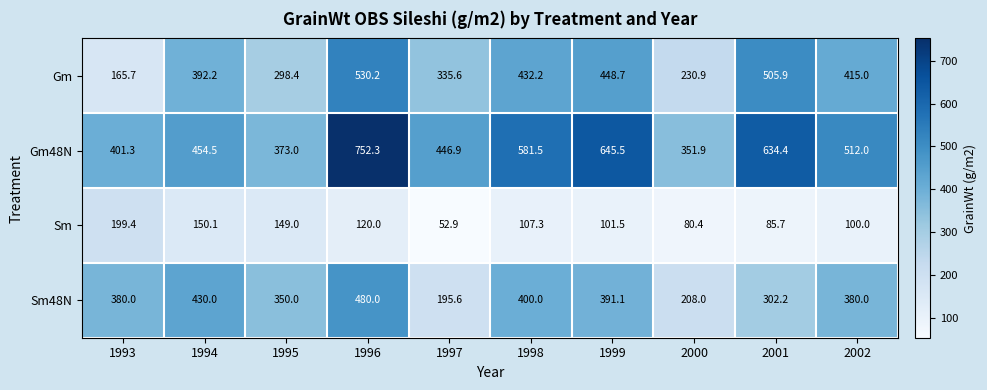

At which category does the chart reach its minimum across all series?

1997